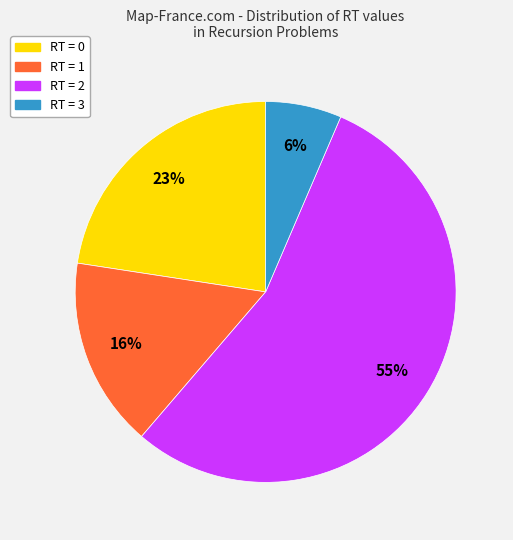

To the nearest percent, what is the average slice percentage?

25%